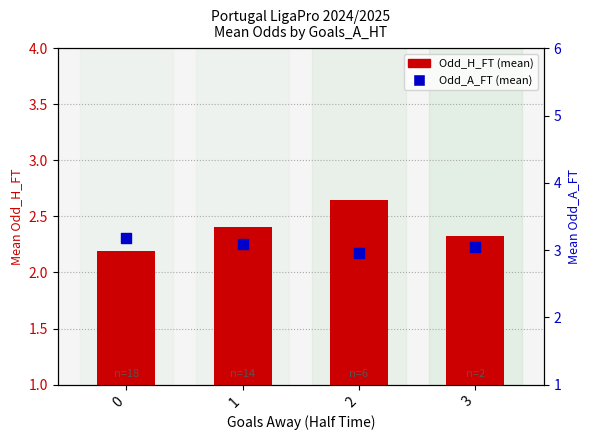

Which series has the largest Y range (max minus min)?

Odd_H_FT (mean)